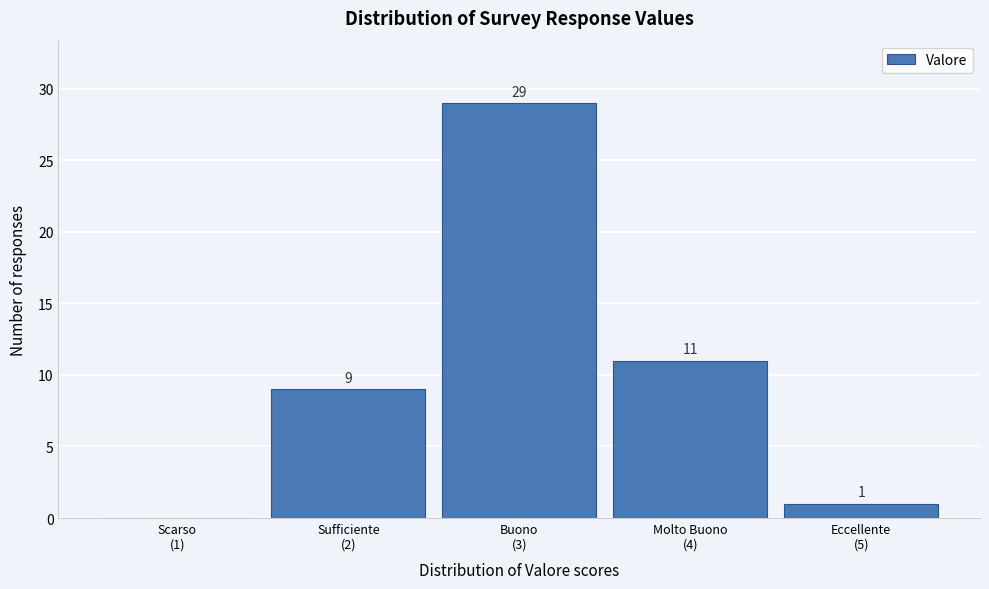

What is the maximum value shown in the chart?

29